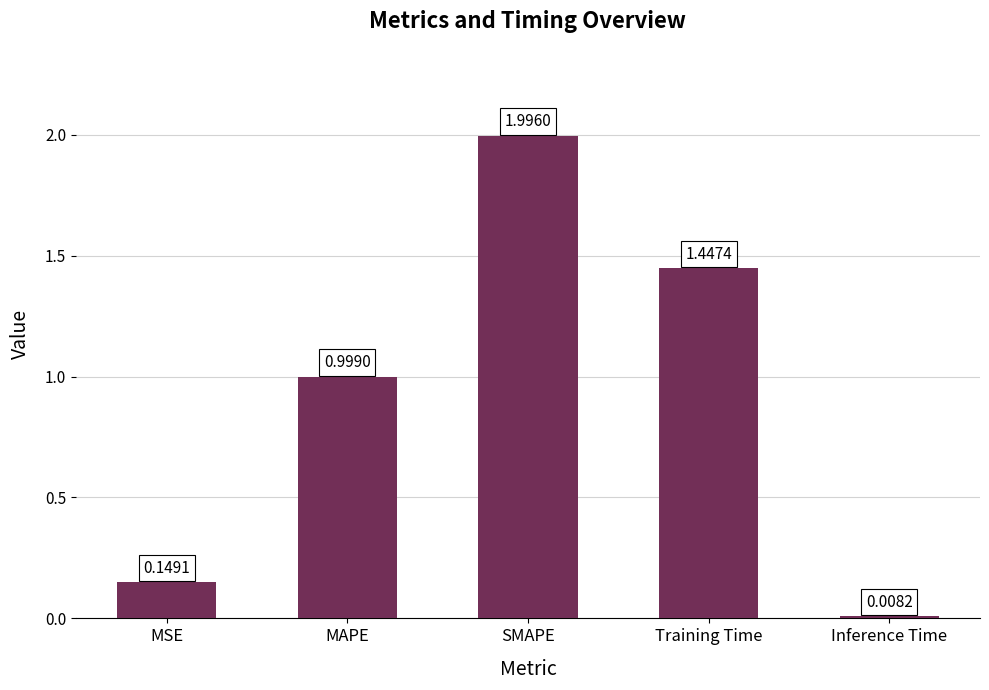

What is the difference between the maximum and minimum values?

2.0